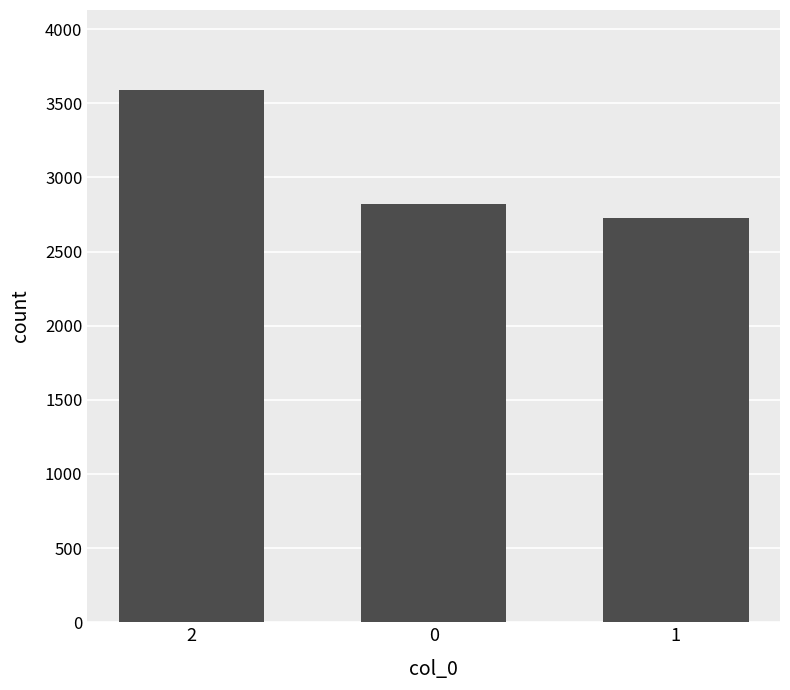

What is the change in value from 0 to 1?

-94